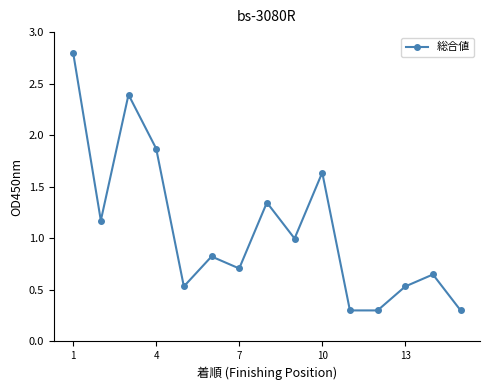

What is the sum of all values?

16.4